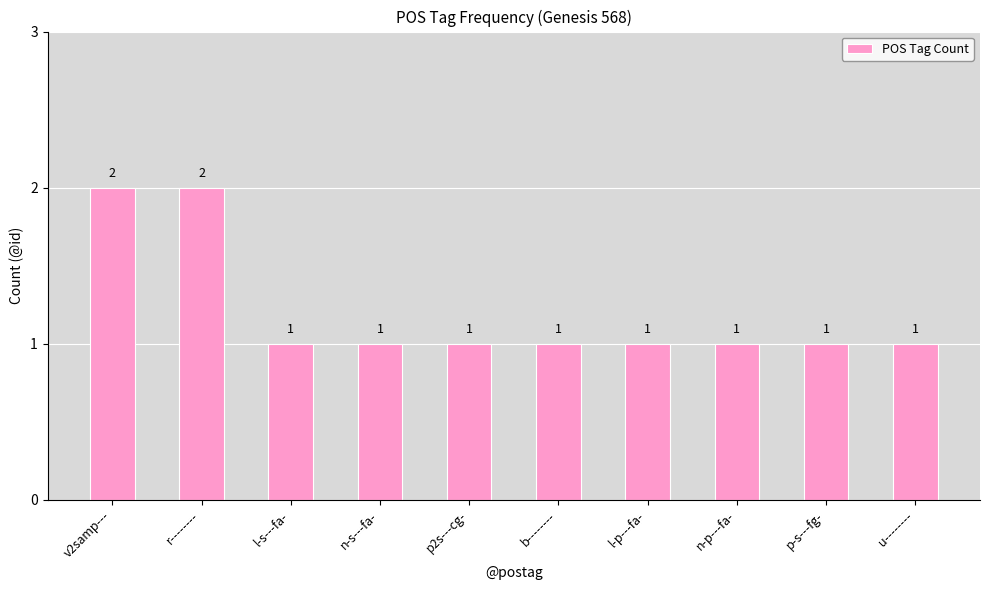

How many values are between 1 and 2?

10